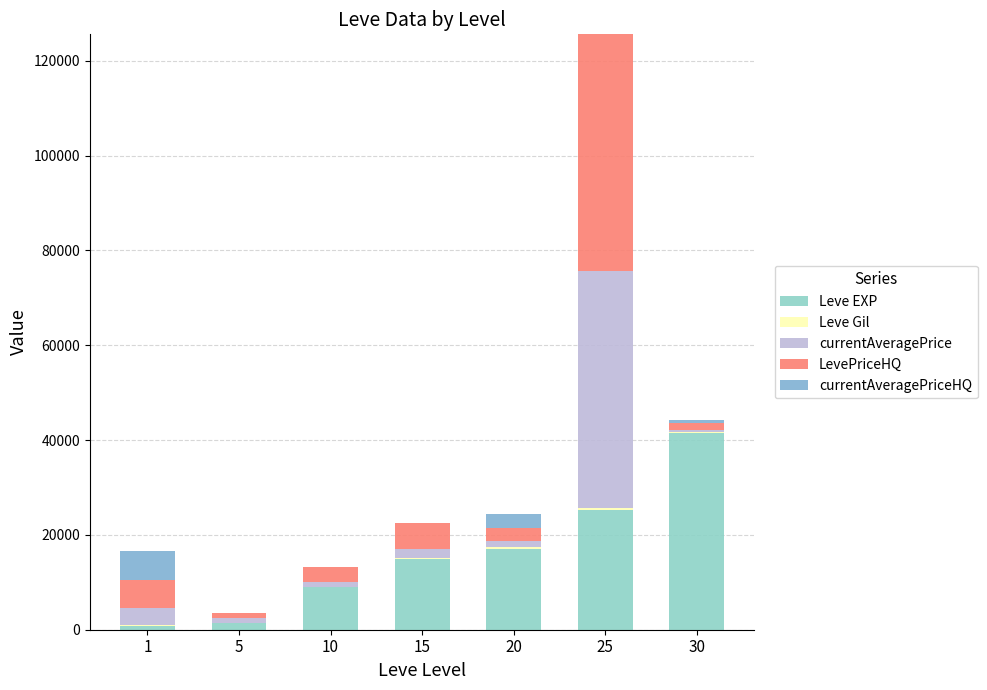

Count the number of data series in this chart.

5